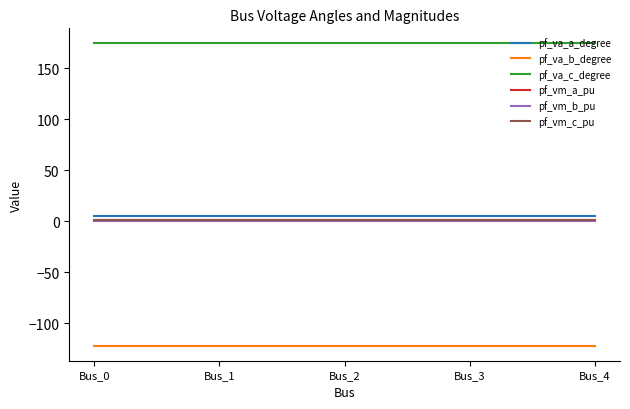

Is it true that pf_vm_b_pu equals 0.2 at Bus_0?

True